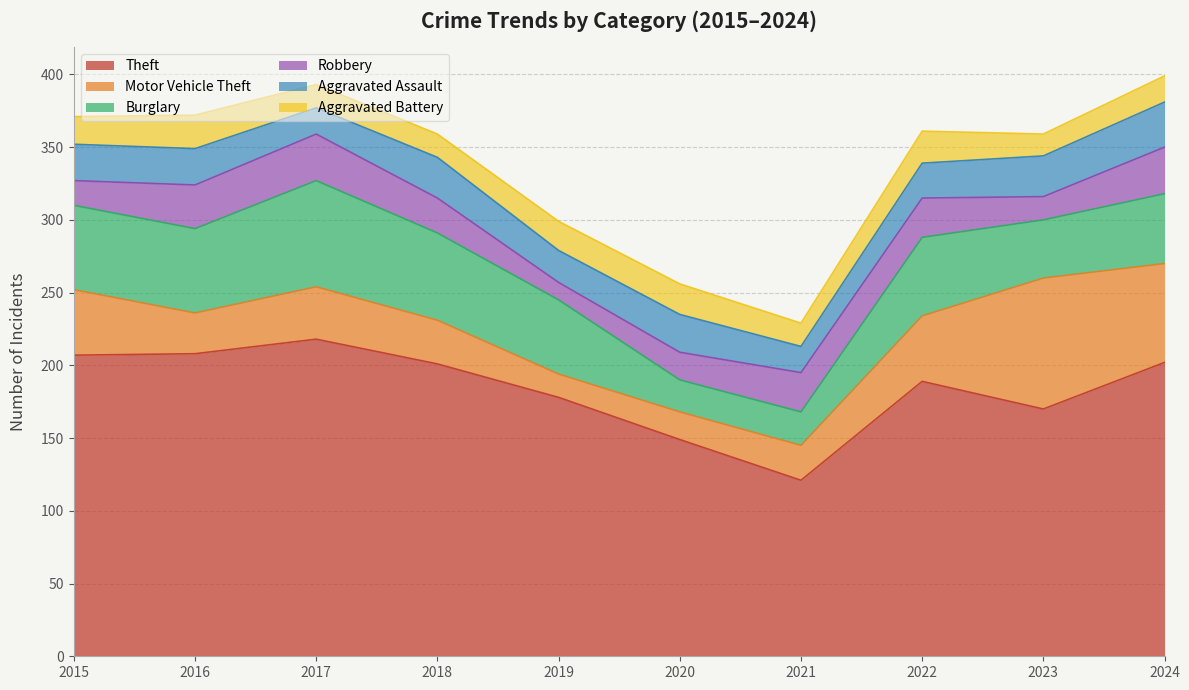

What are all the series names shown in the legend?

Theft, Motor Vehicle Theft, Burglary, Robbery, Aggravated Assault, Aggravated Battery